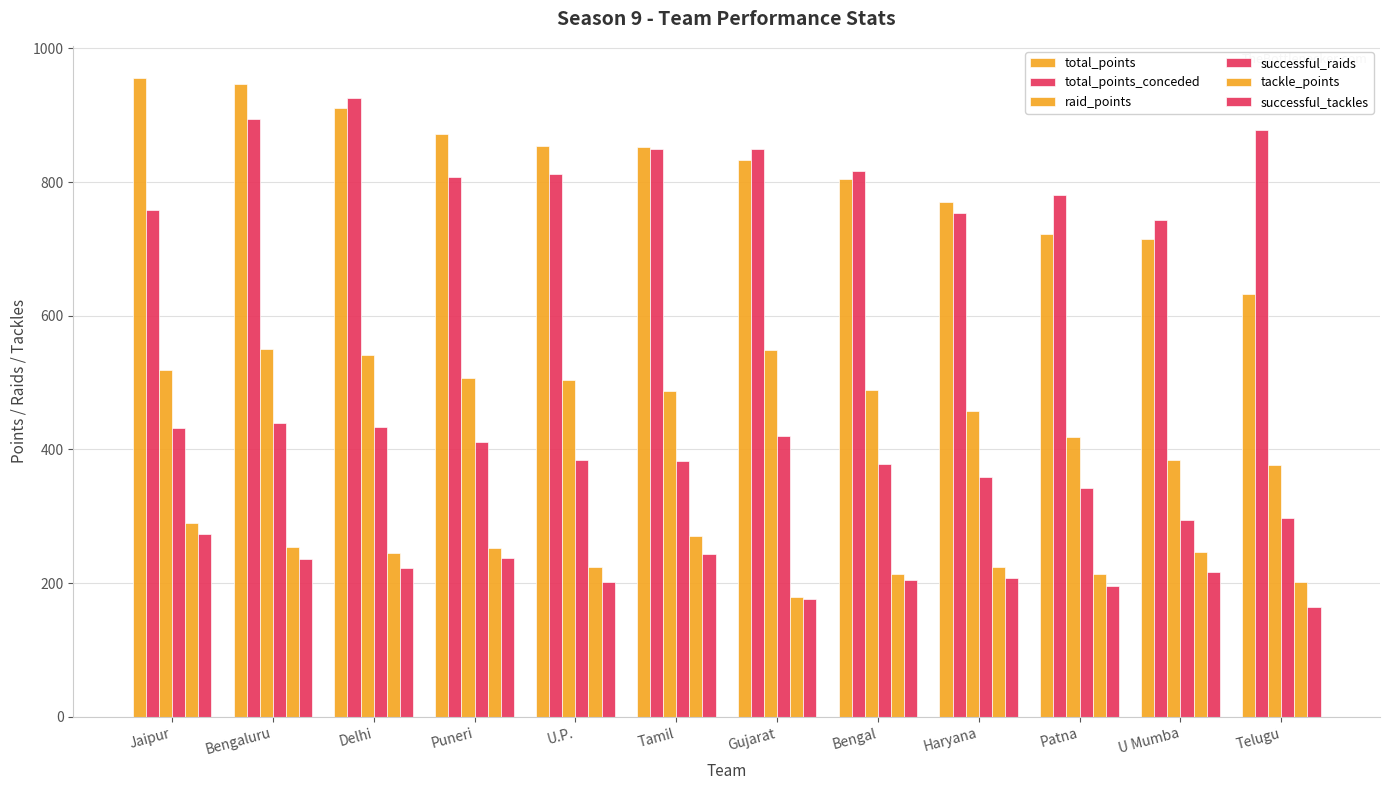

How many bars are there in total?

72